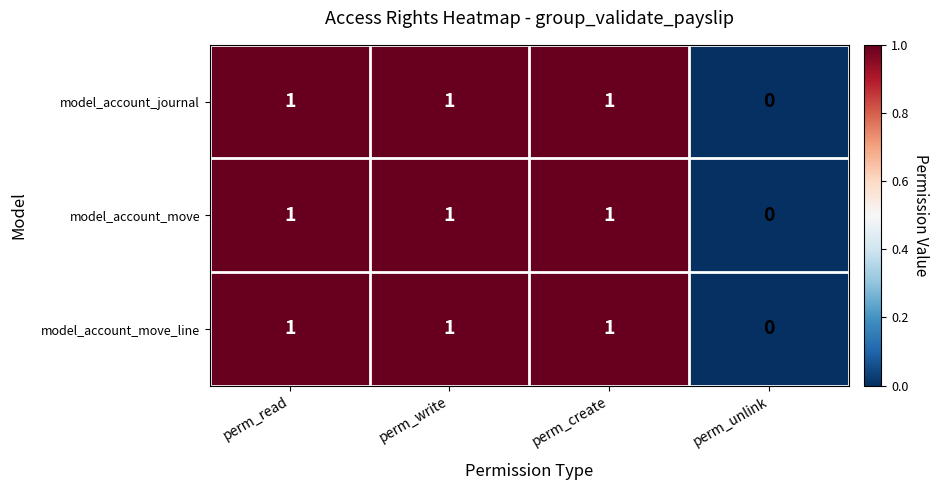

Which category has the lowest value across all series?

perm_unlink